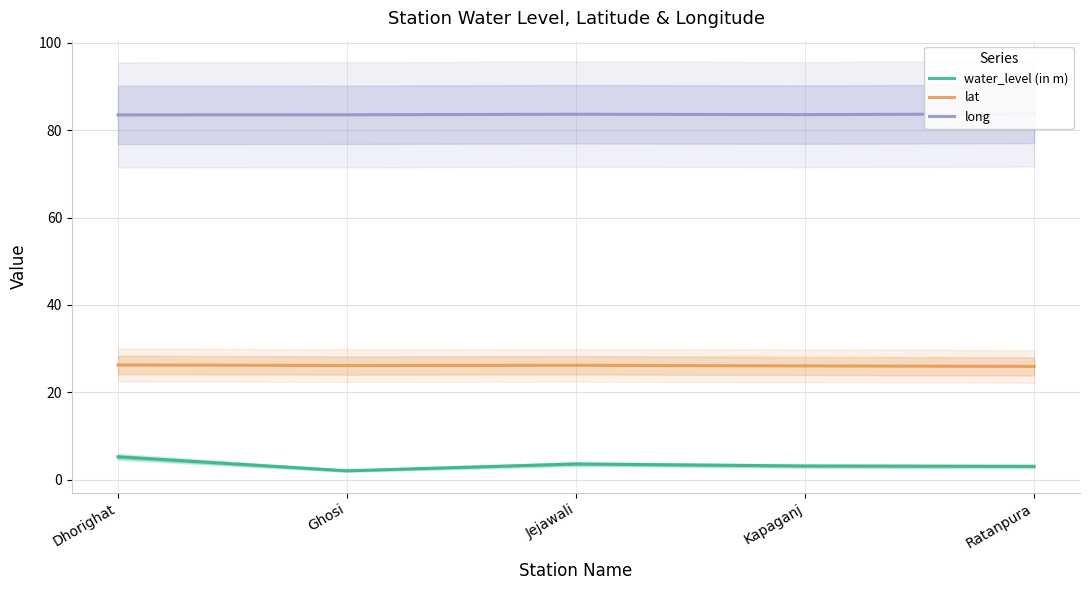

List the series in order of their peak value, highest first.

long, lat, water_level (in m)